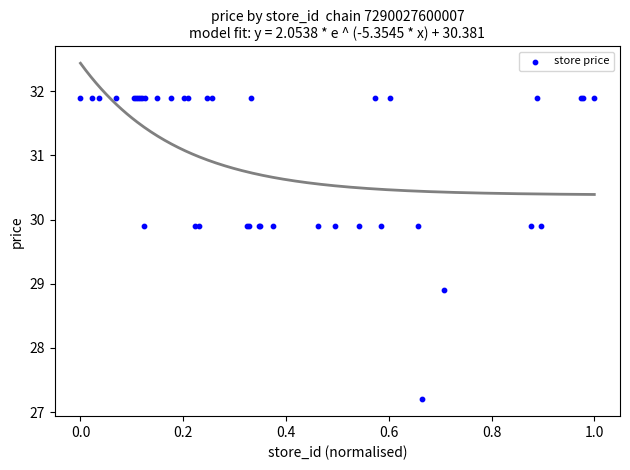

What Y value in the scatter plot is closest to 29?

28.9